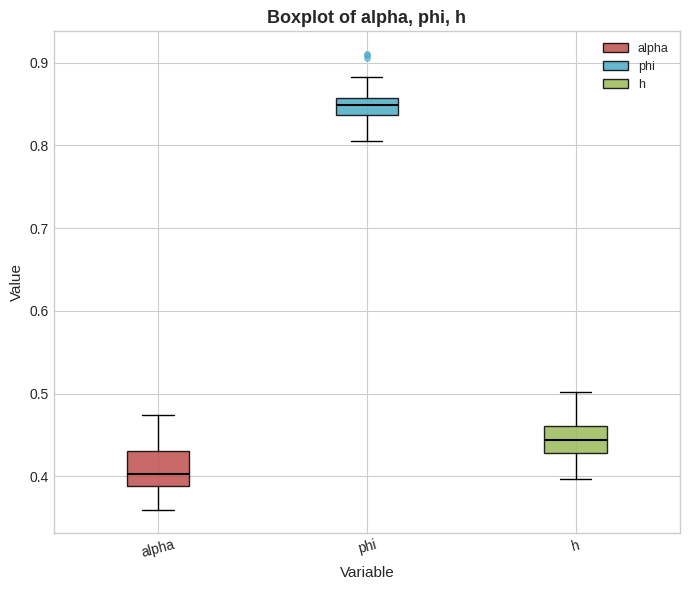

Which box has the lowest median line?

alpha